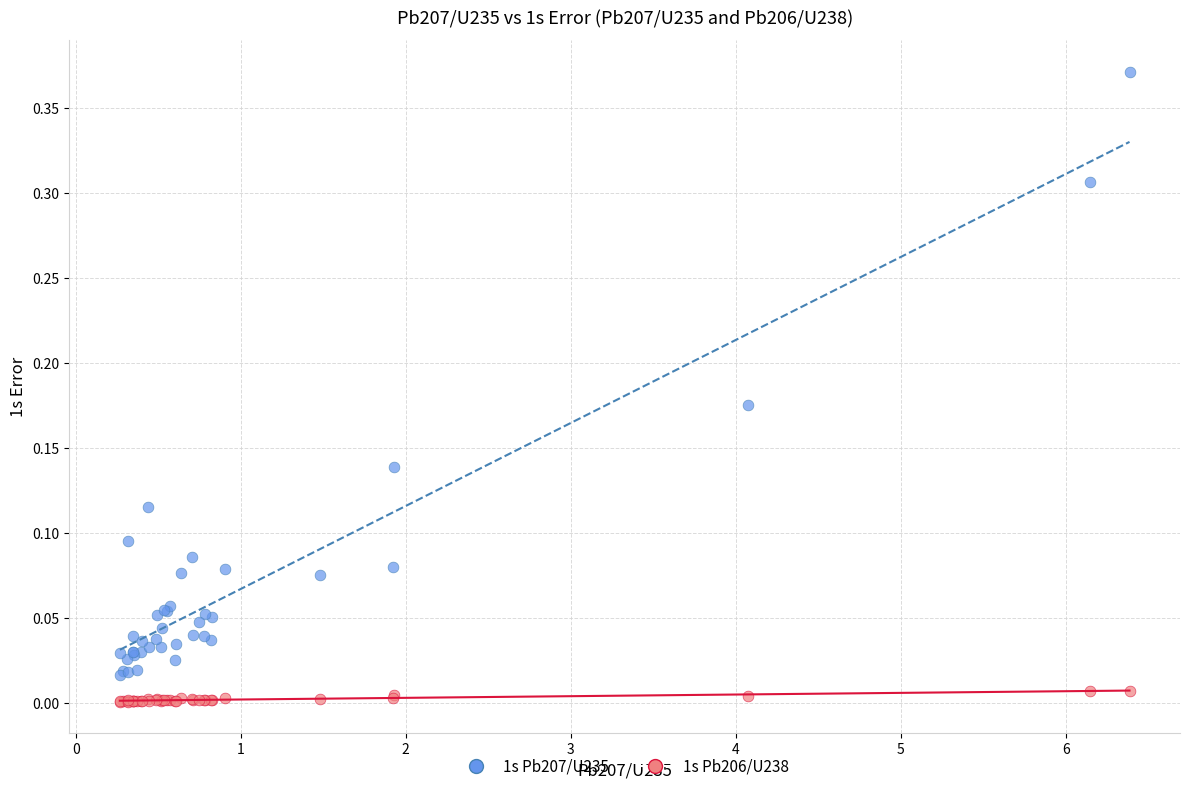

What are all the series names shown in the legend?

1s Pb207/U235, 1s Pb206/U238